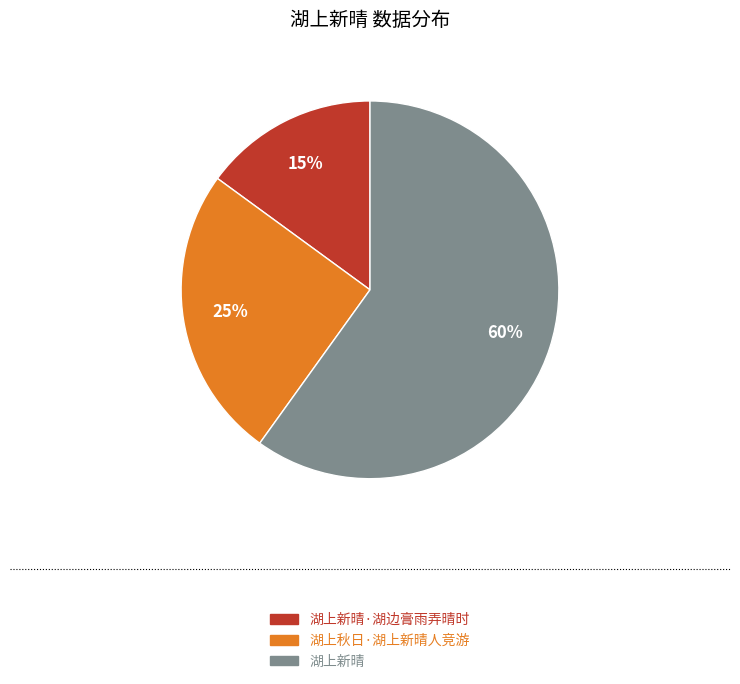

Is 湖上秋日·湖上新晴人竞游 the majority of the pie?

No